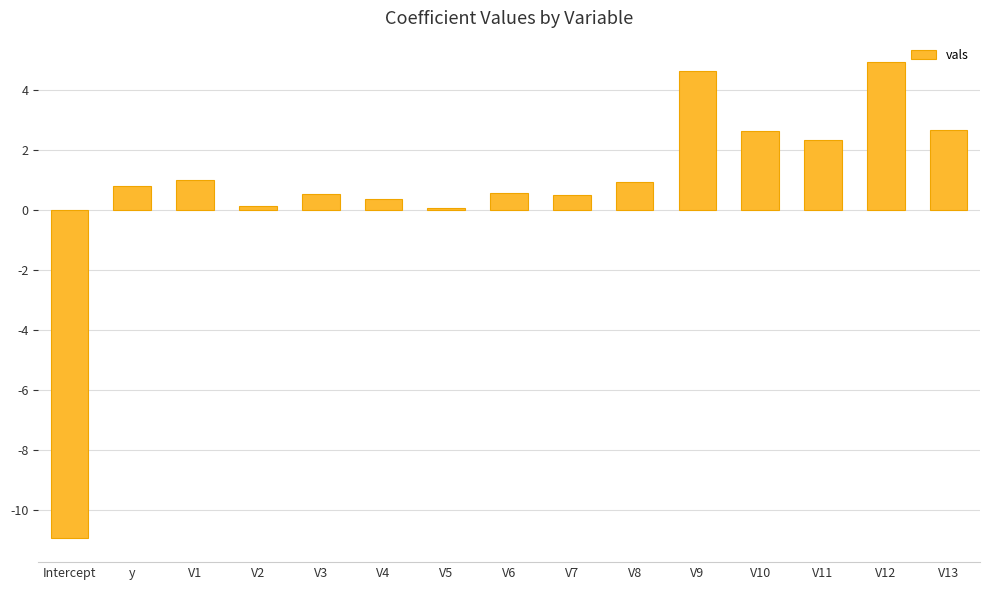

The chart shows a value of -10.9 at Intercept. True or false?

True